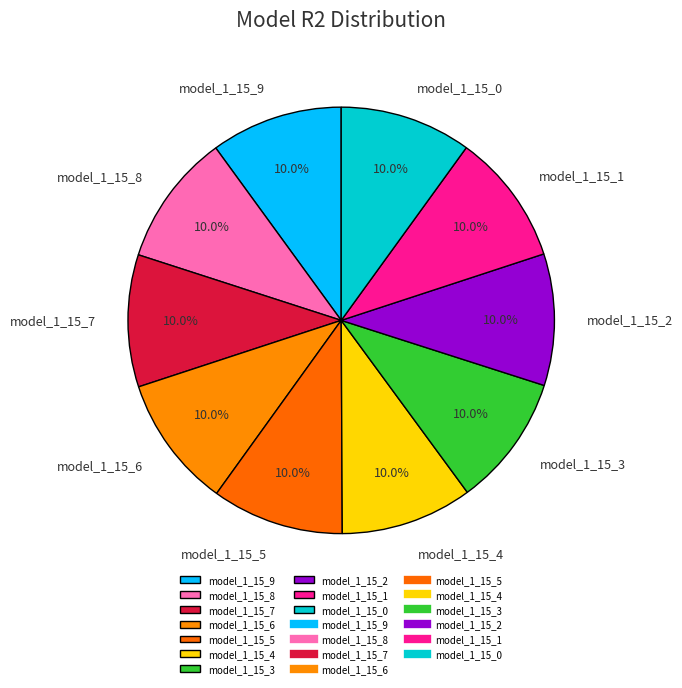

How many segments does this pie chart have?

10